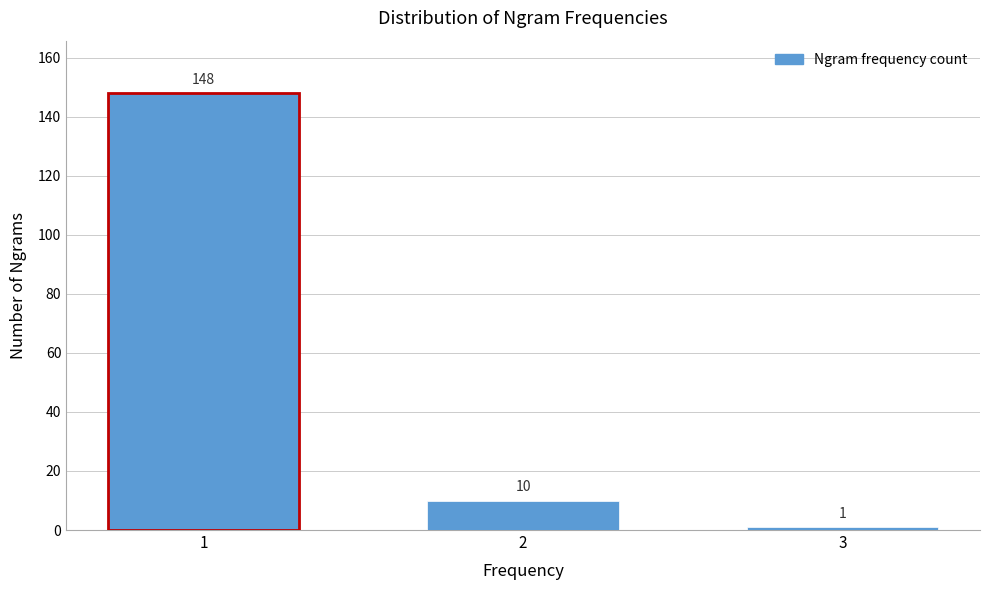

Reading left to right, extract all data points from this chart.

148	10	1